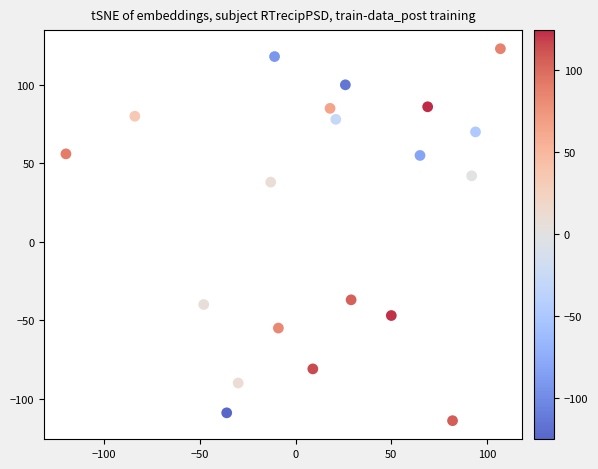

What is the range of X values (max minus min)?

227